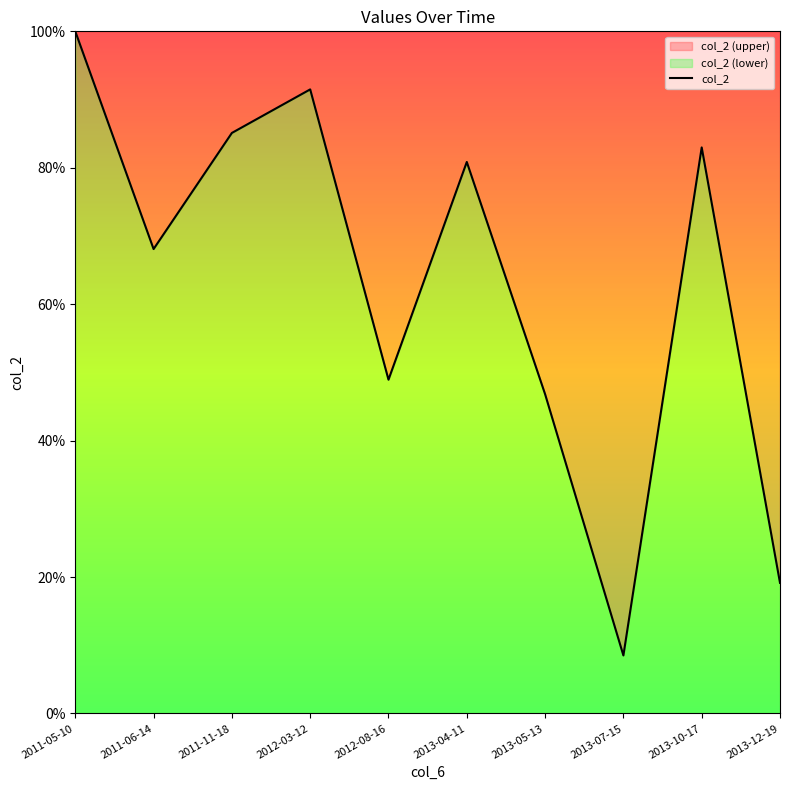

Where is the first local maximum?

2012-03-12